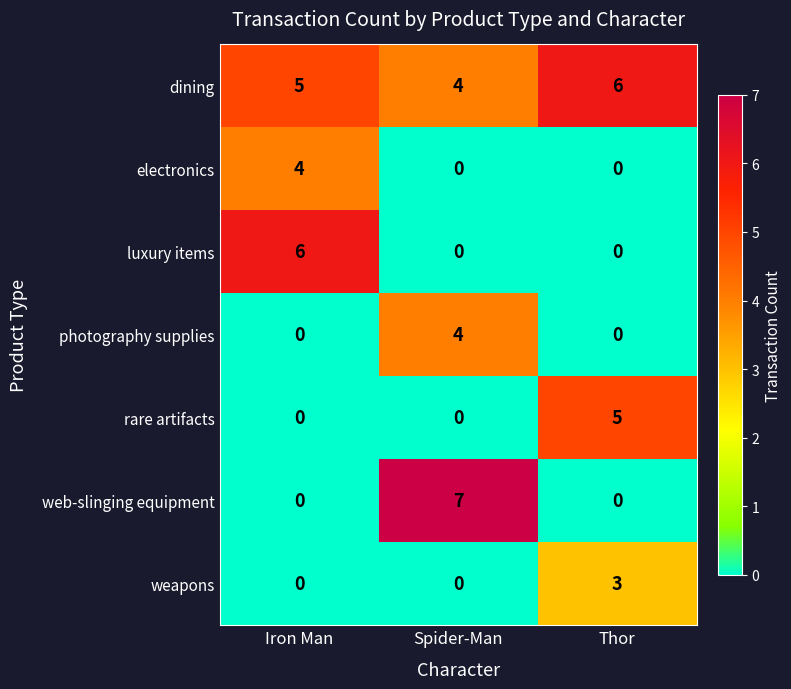

What is the total value across all series at Iron Man?

15